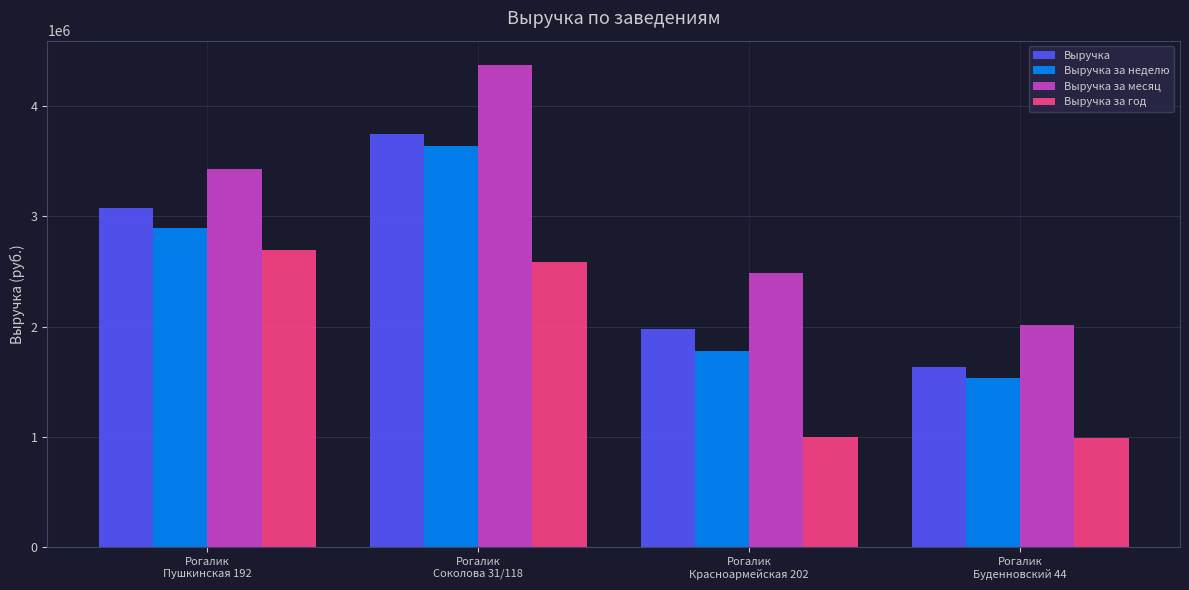

What is the difference between the second highest and minimum values in the Выручка за месяц series?

1420237